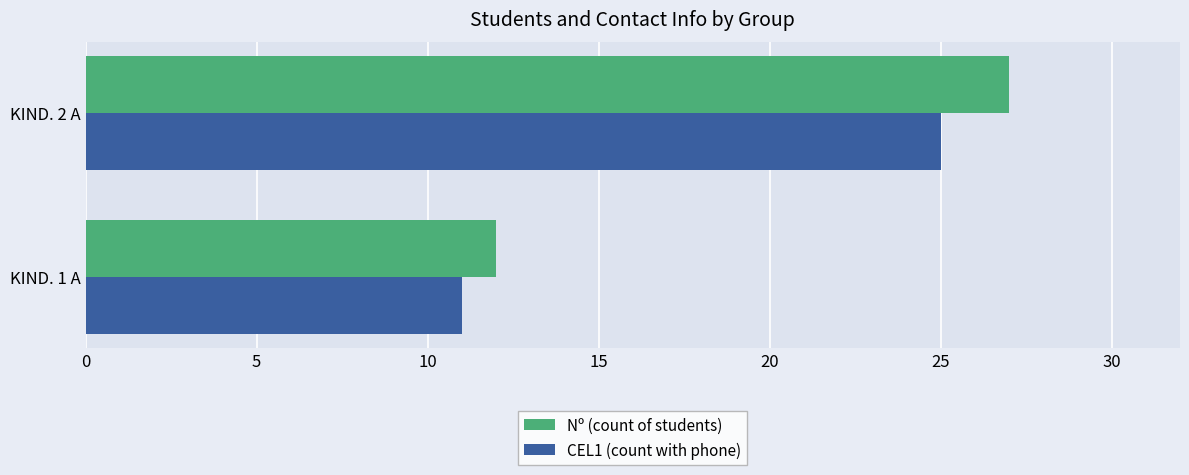

What is the average value of the CEL1 (count with phone) series?

18